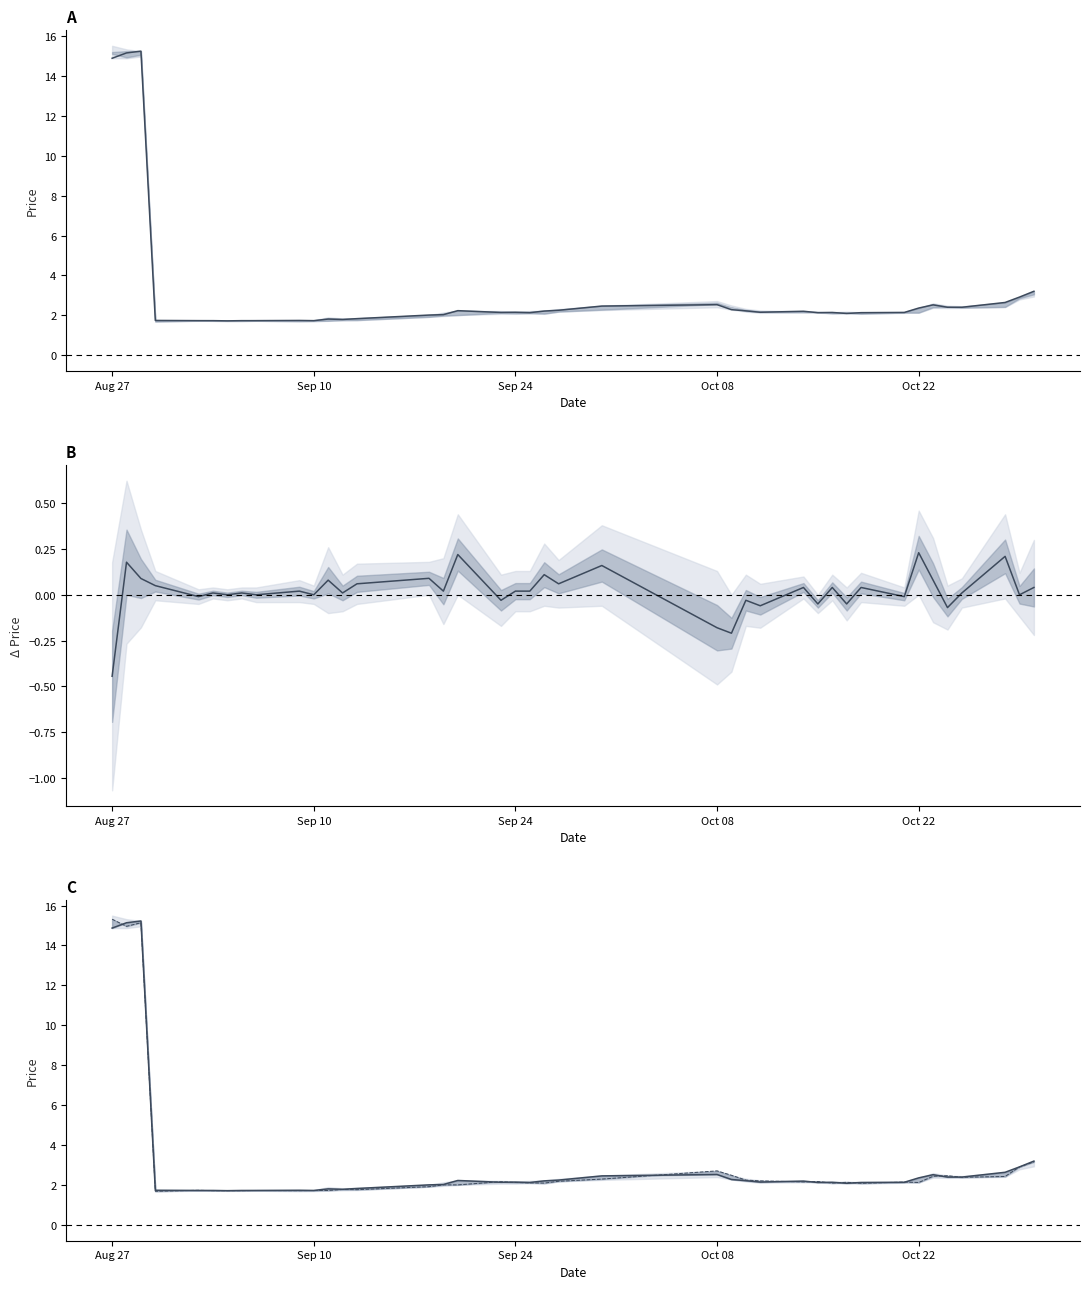

What is the value of the open point at the 14th from the left?

1.8